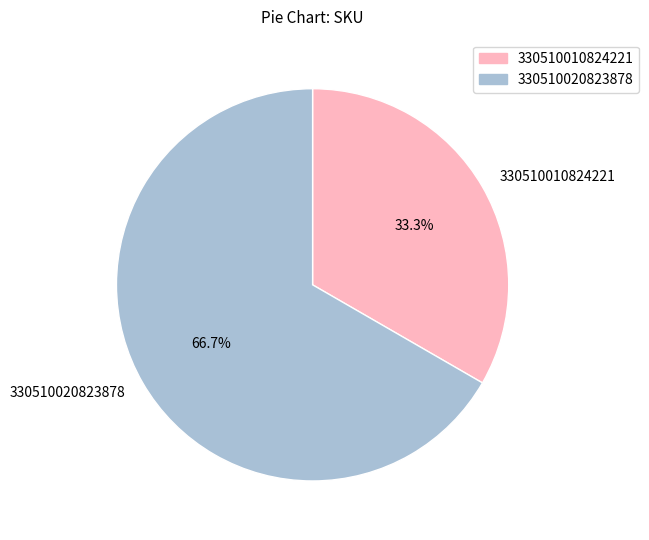

True or false: 330510010824221 accounts for 33% of the total.

True